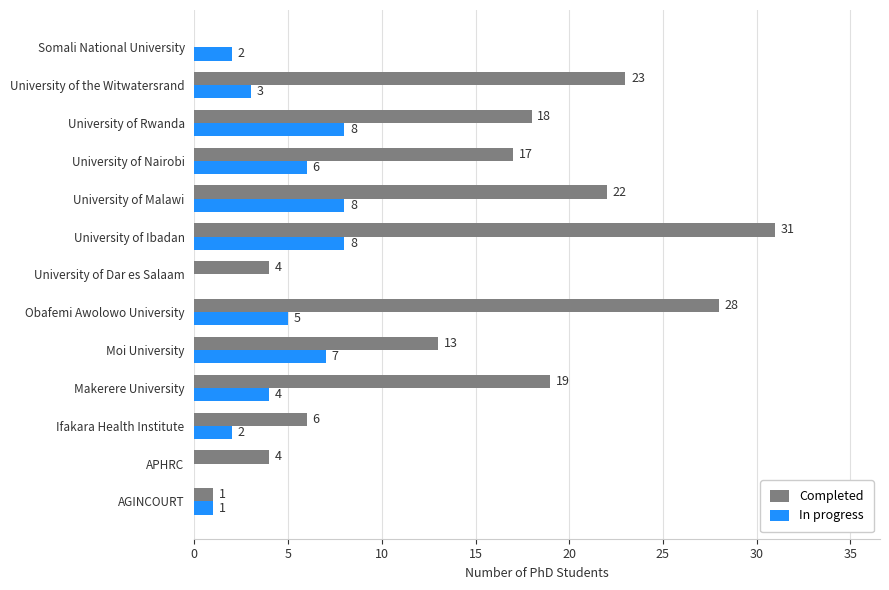

What is the approximate value of Completed at Moi University, to the nearest 5?

15